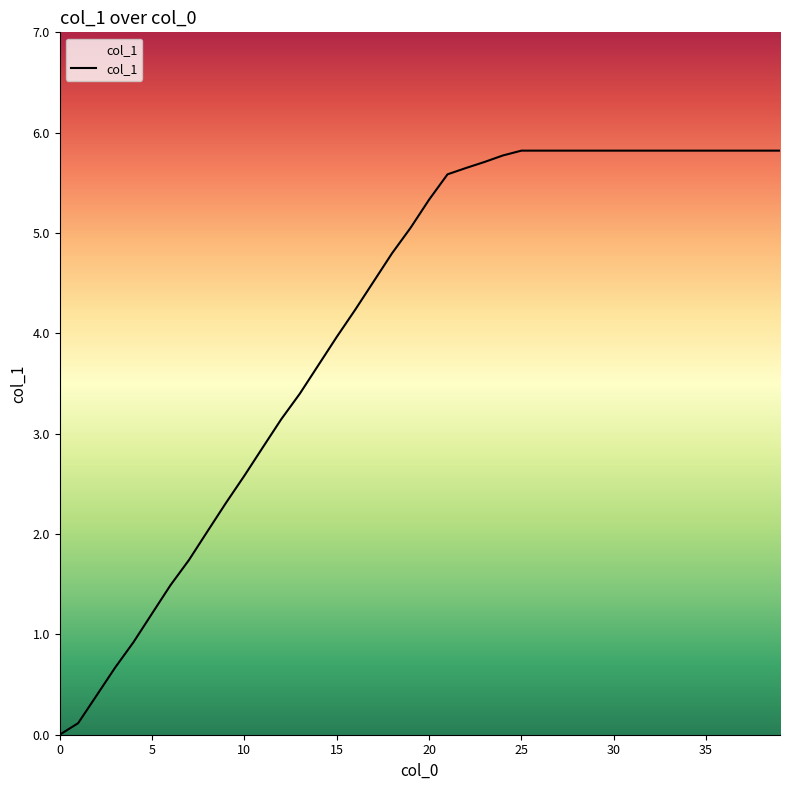

What is the greatest value displayed?

5.8